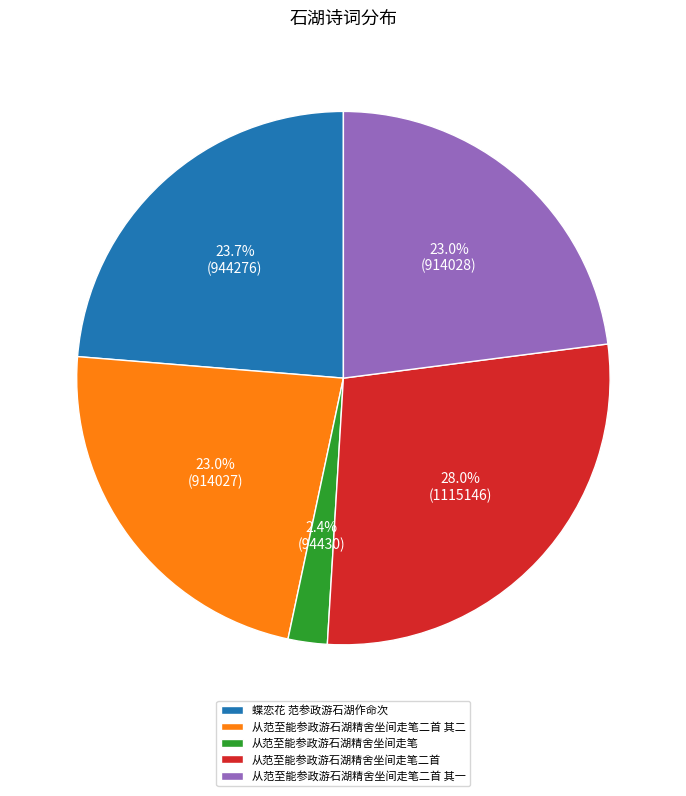

What percentage is the 蝶恋花 范参政游石湖作命次 slice, to the nearest percent?

24%